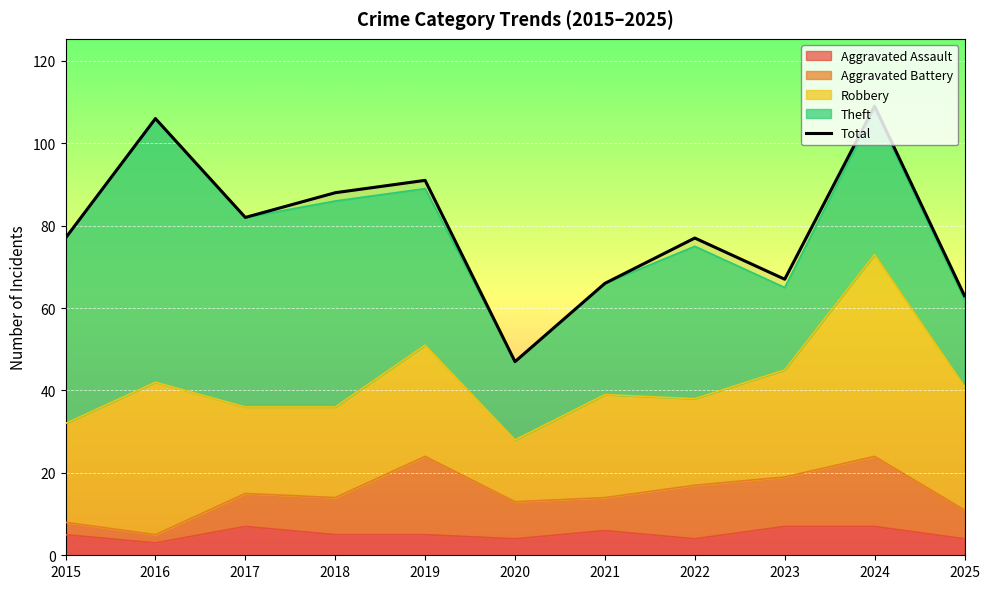

Reading left to right, transcribe all the data shown in this chart.

77	106	82	88	91	47	66	77	67	109	63